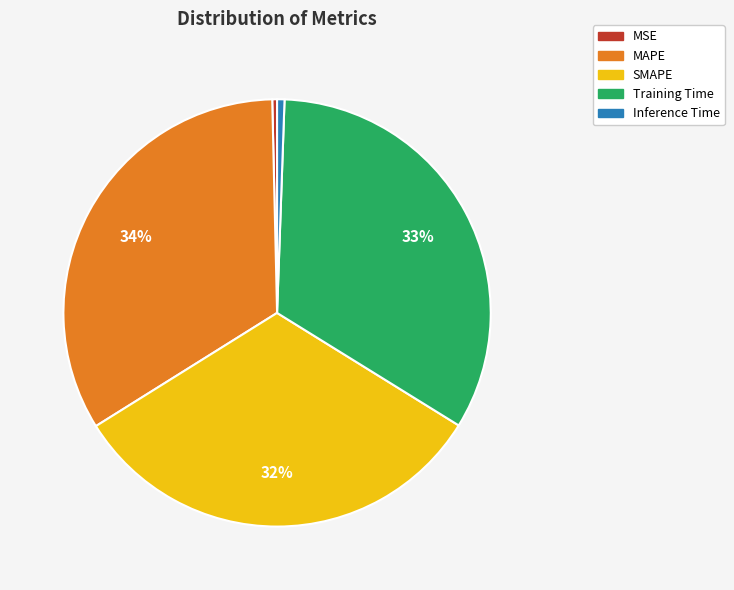

True or false: Inference Time accounts for 1% of the total.

True